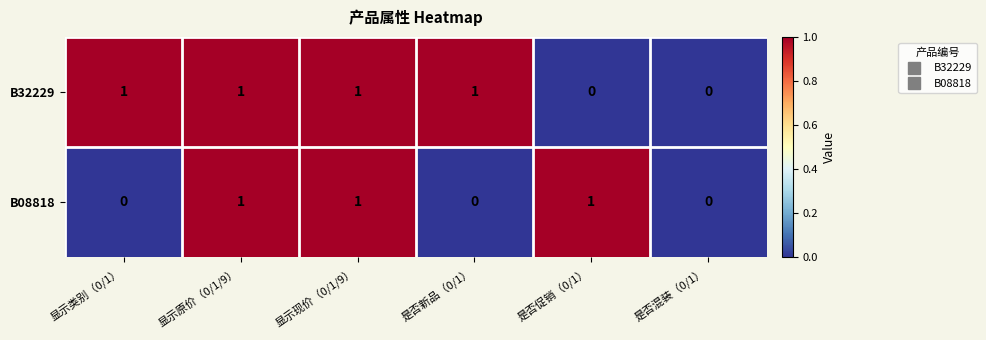

Count the B32229 values in the range 0 to 1.

6